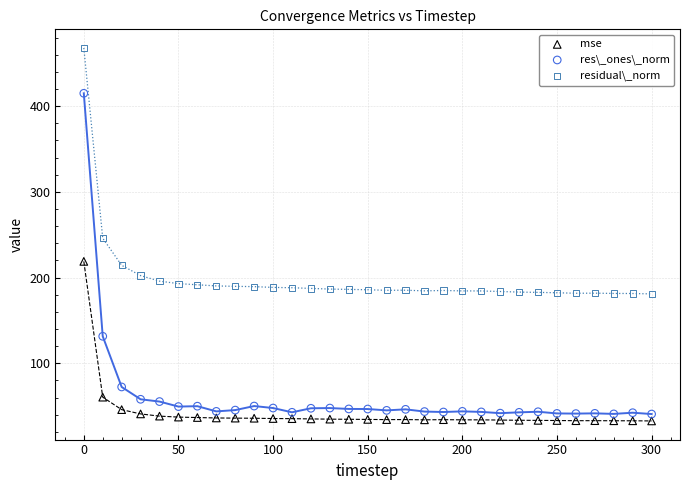

Which series has the widest spread of Y values?

res\_ones\_norm